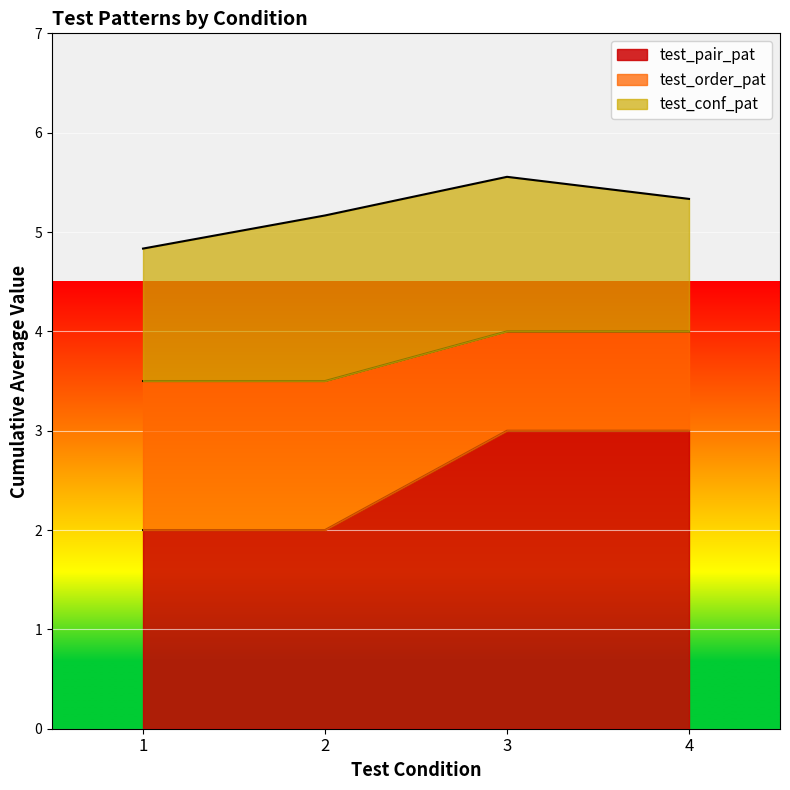

What is the maximum value for test_pair_pat?

3.0